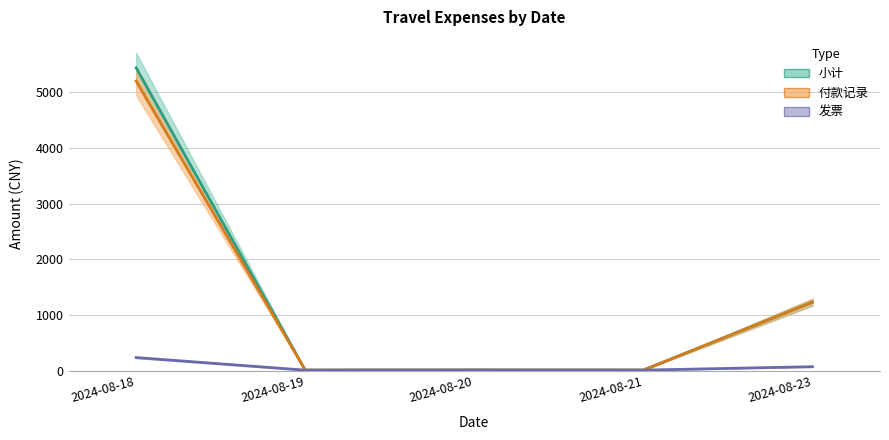

How many values in the 发票 series exceed 11?

3